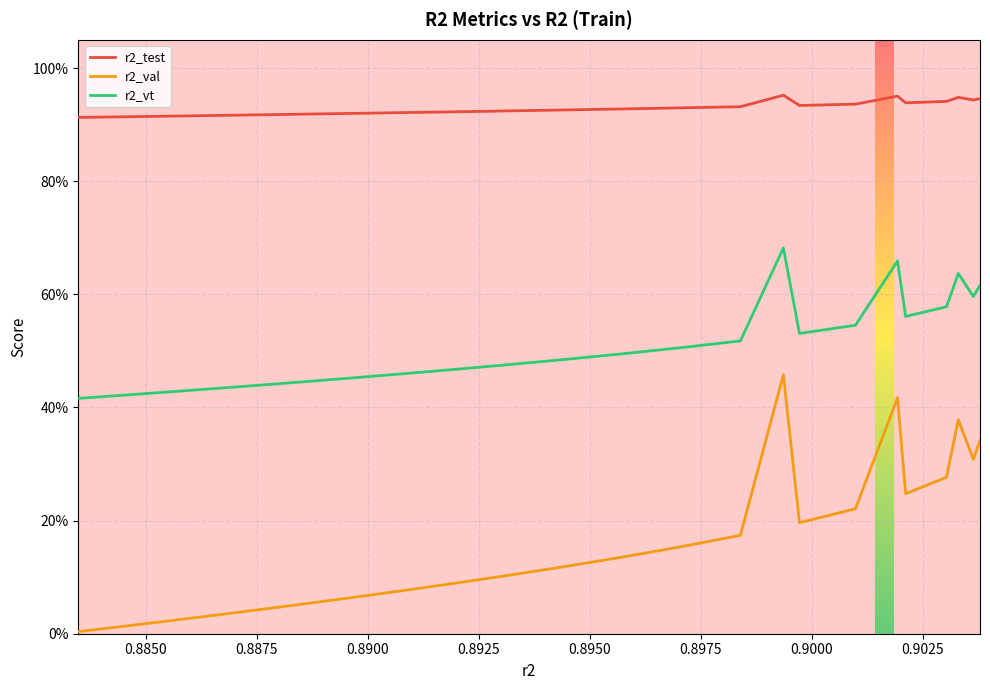

What are all the series names shown in the legend?

r2_test, r2_val, r2_vt